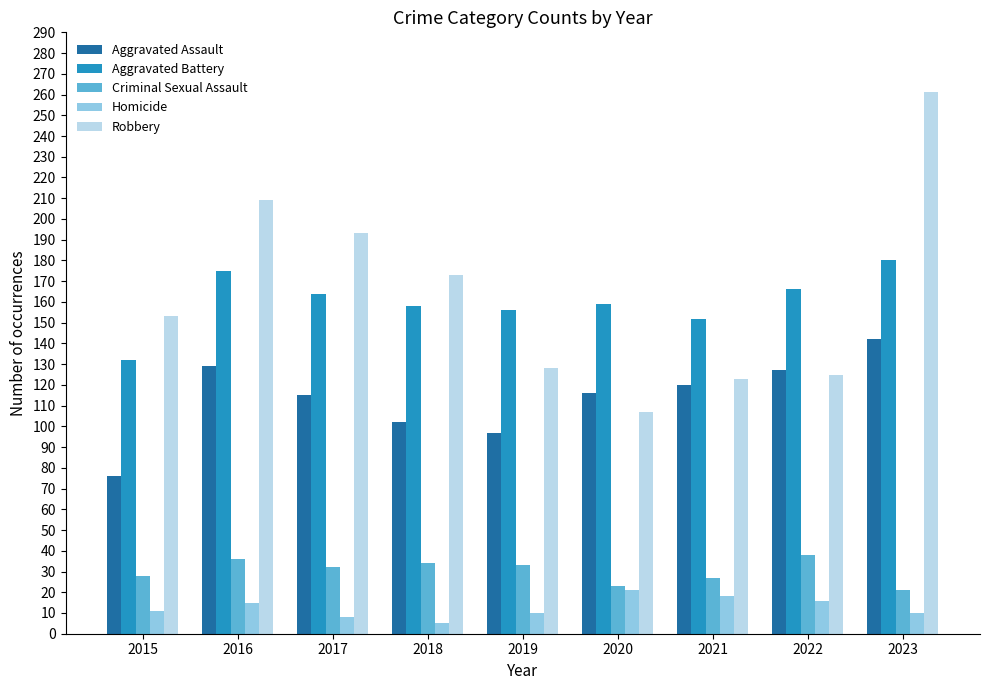

What is the average value of the Criminal Sexual Assault series?

30